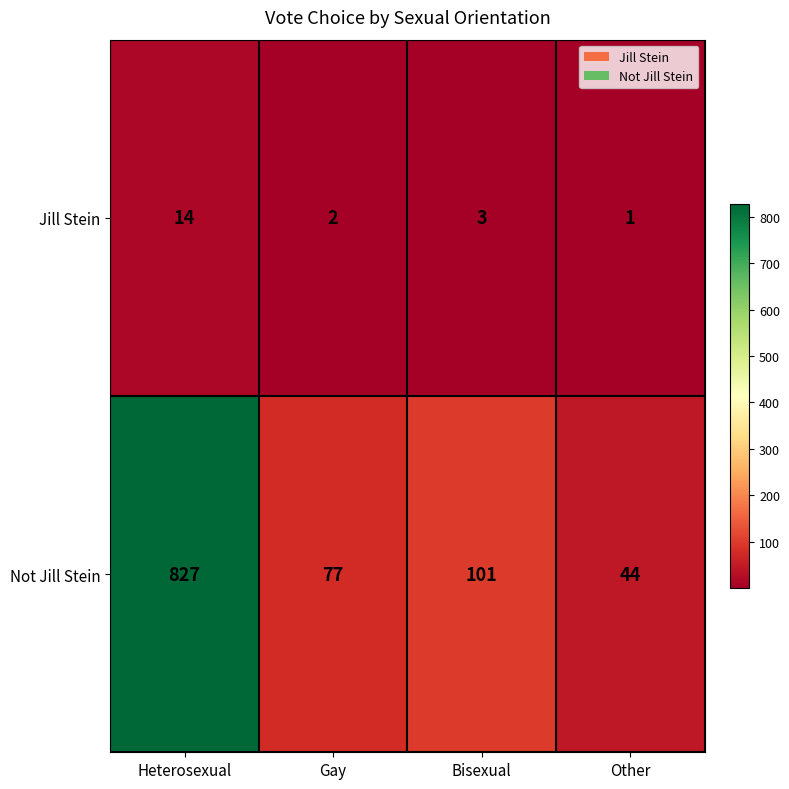

Reading left to right, transcribe all the data shown in this chart.

Jill Stein: 14	2	3	1
Not Jill Stein: 827	77	101	44